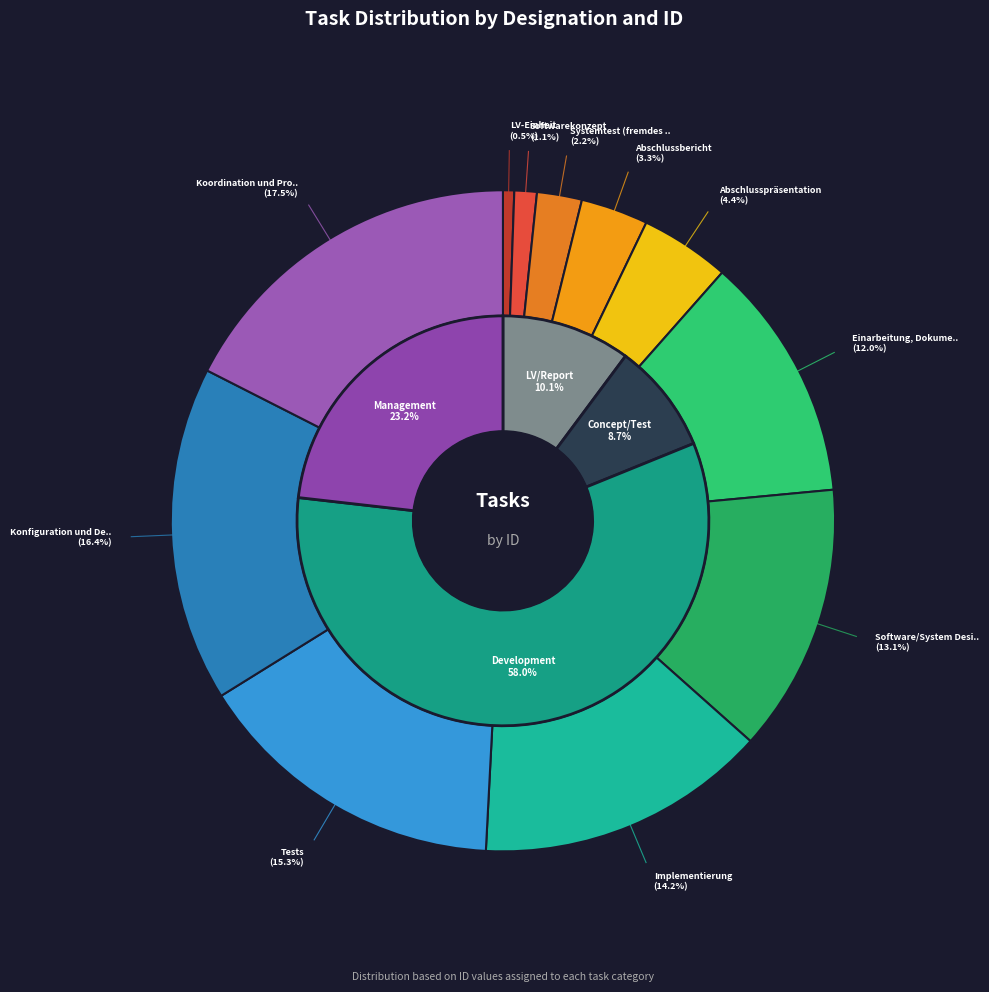

To the nearest percent, what is the combined percentage of Tests and Abschlussbericht?

19%